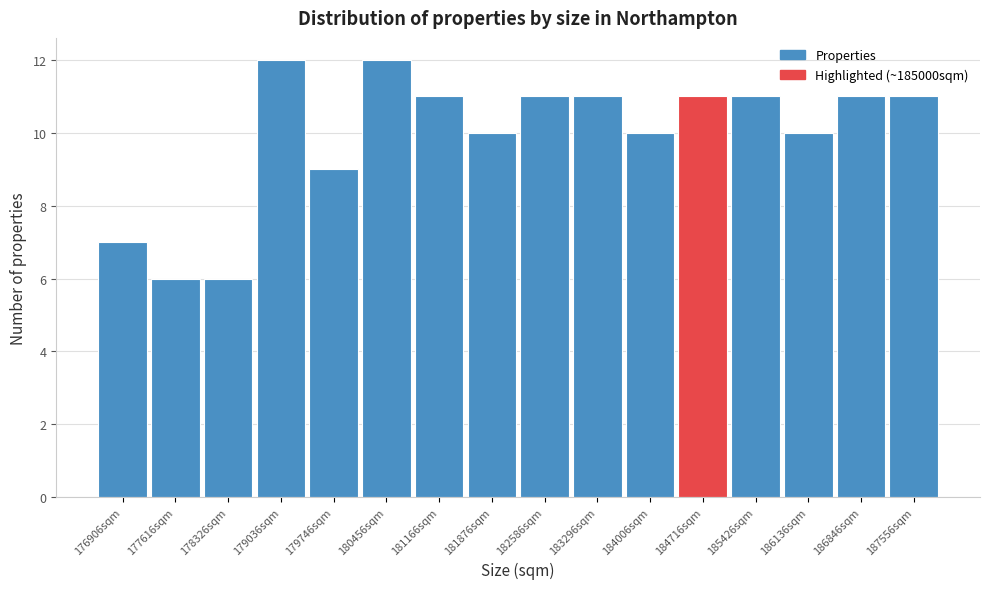

Reading right to left, what are all the values shown in this chart?

187556sqm=11	186846sqm=11	186136sqm=10	185426sqm=11	184716sqm=11	184006sqm=10	183296sqm=11	182586sqm=11	181876sqm=10	181166sqm=11	180456sqm=12	179746sqm=9	179036sqm=12	178326sqm=6	177616sqm=6	176906sqm=7